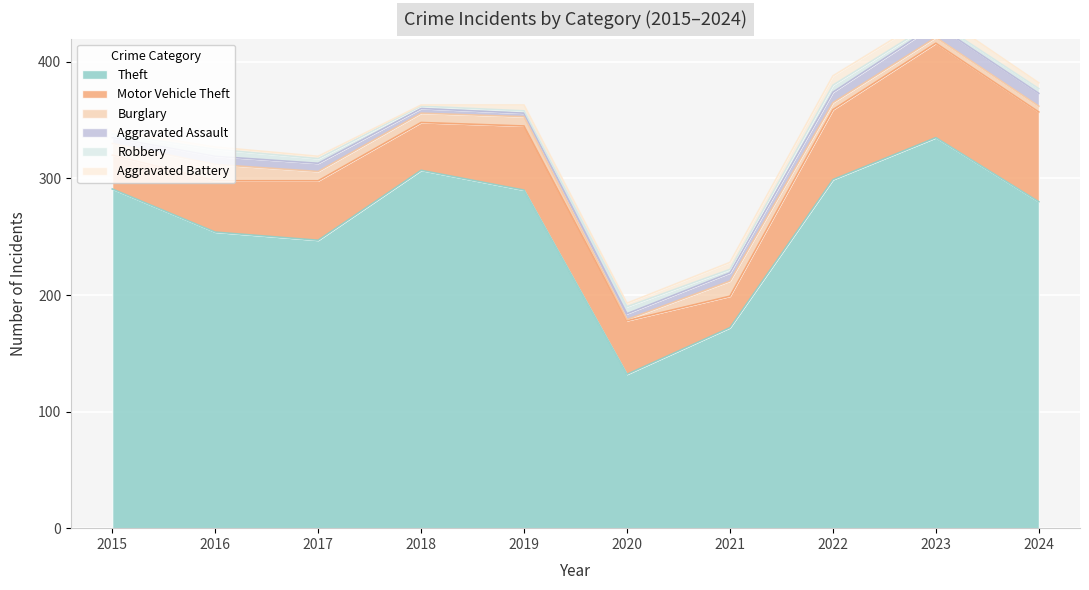

Does the chart display data point markers on the line(s)?

No